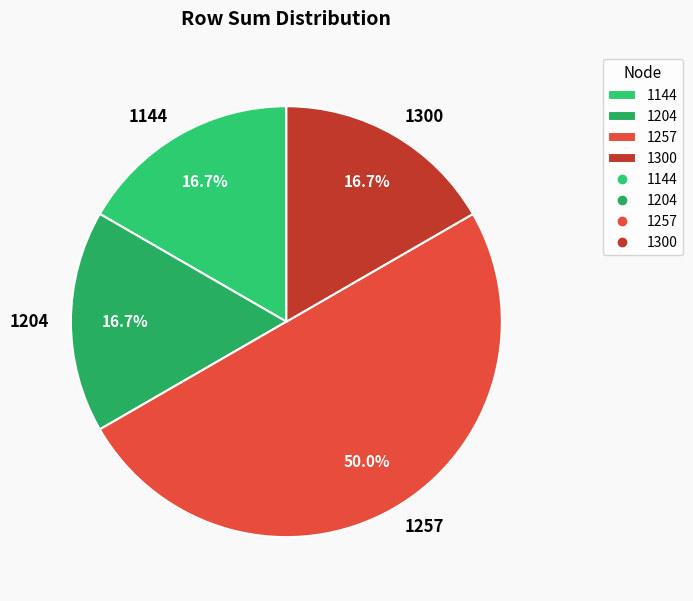

What is the largest slice in the pie chart?

1257